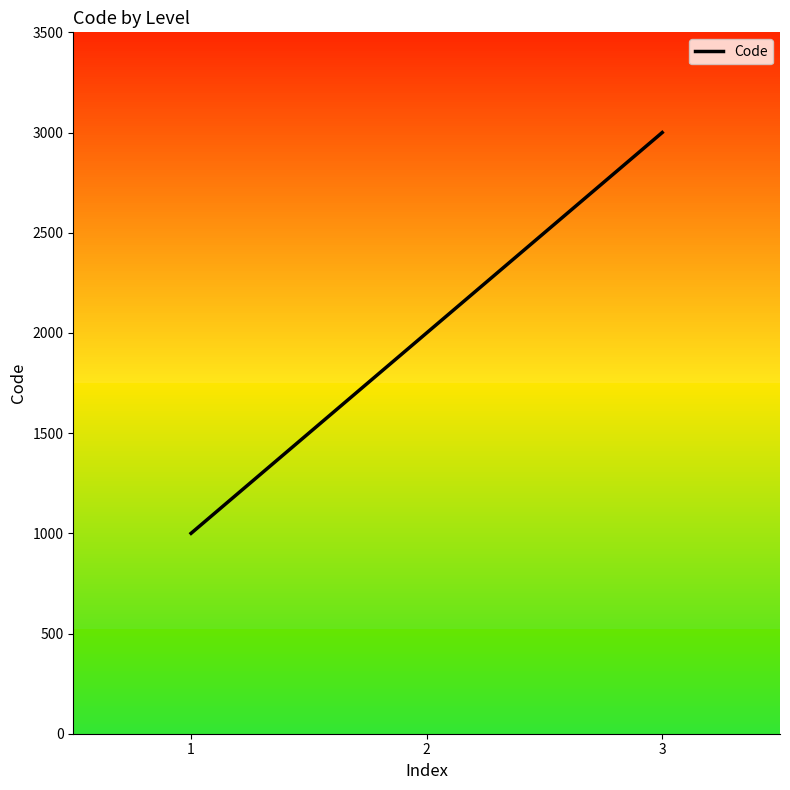

Rank the categories by value from lowest to highest.

1, 2, 3